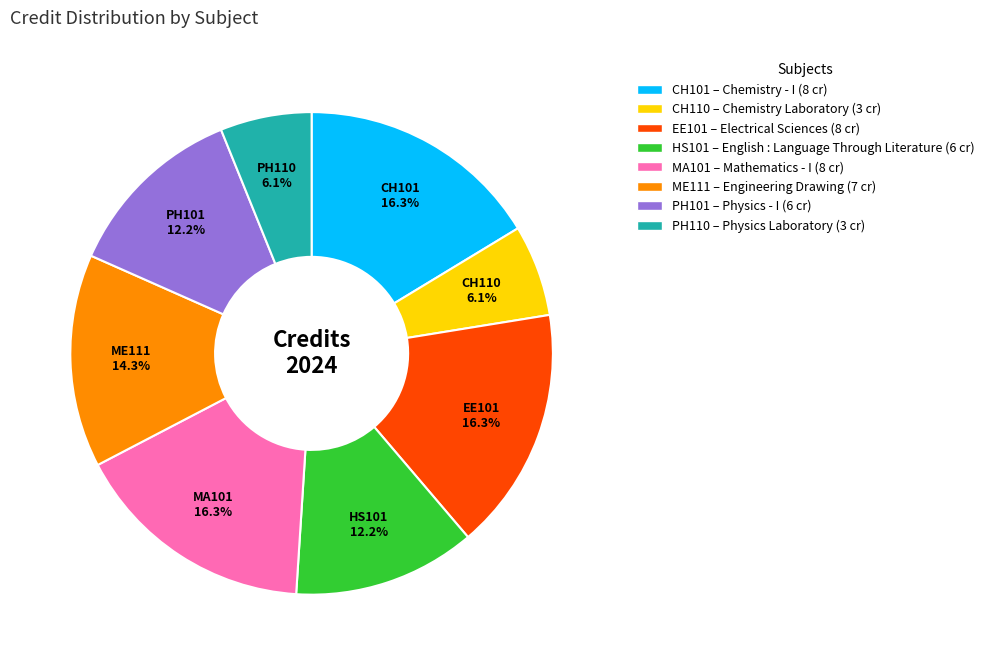

Is there a majority slice in this chart?

No